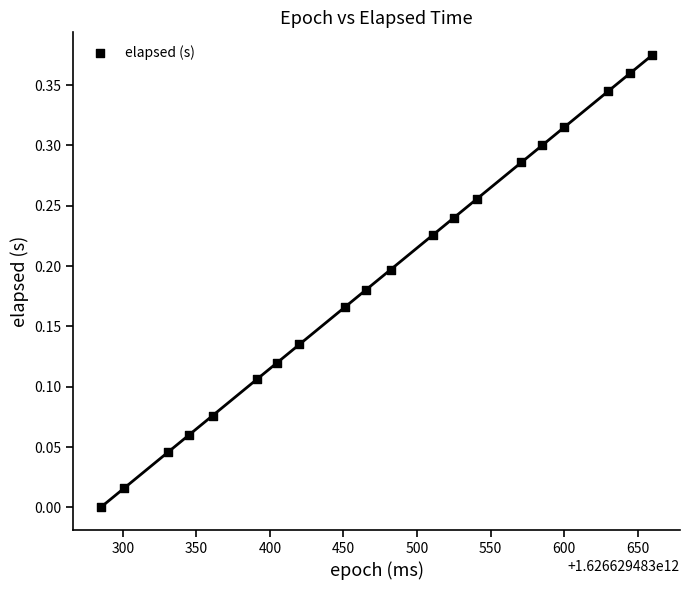

What is the range of X values (max minus min)?

375.0